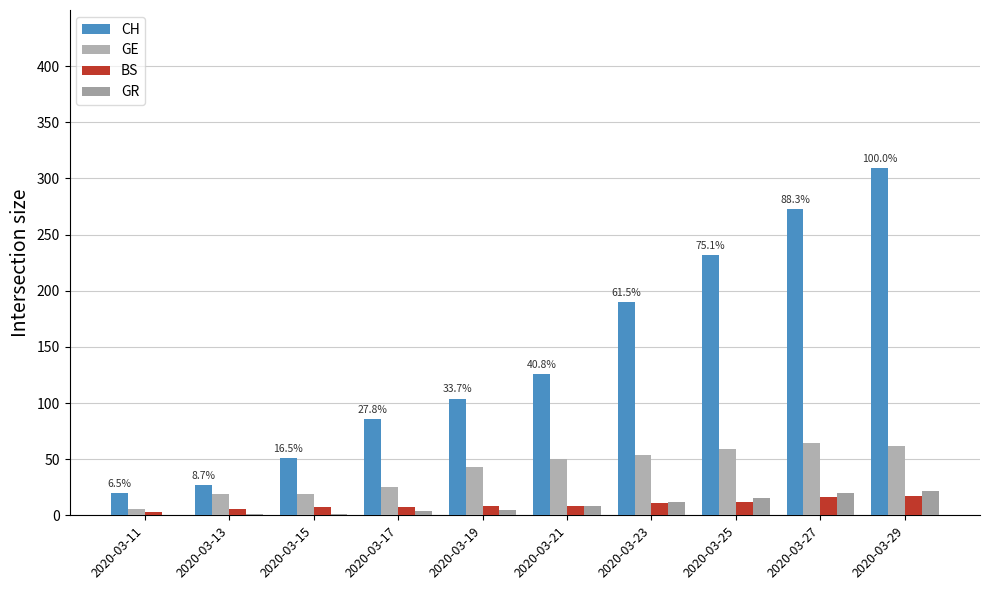

What are all the series names shown in the legend?

CH, GE, BS, GR